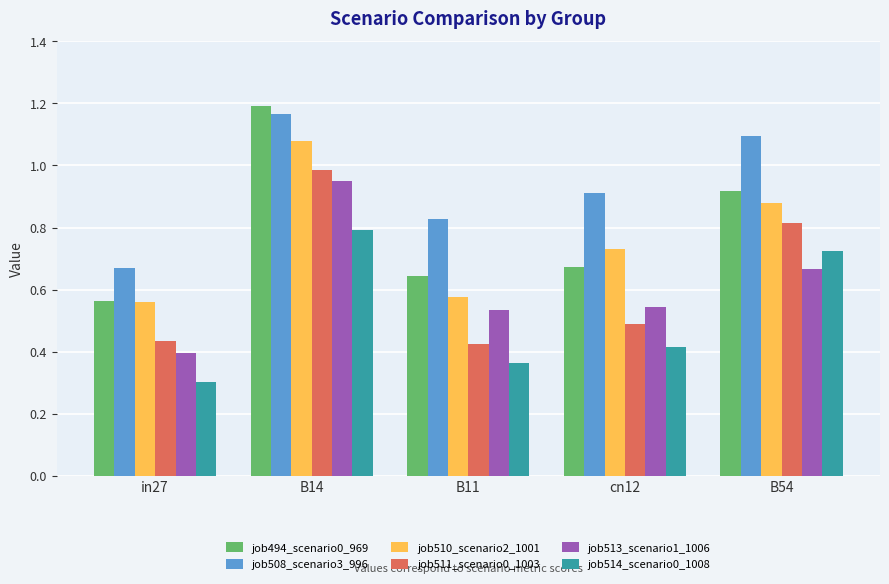

At which category does the chart reach its minimum across all series?

in27